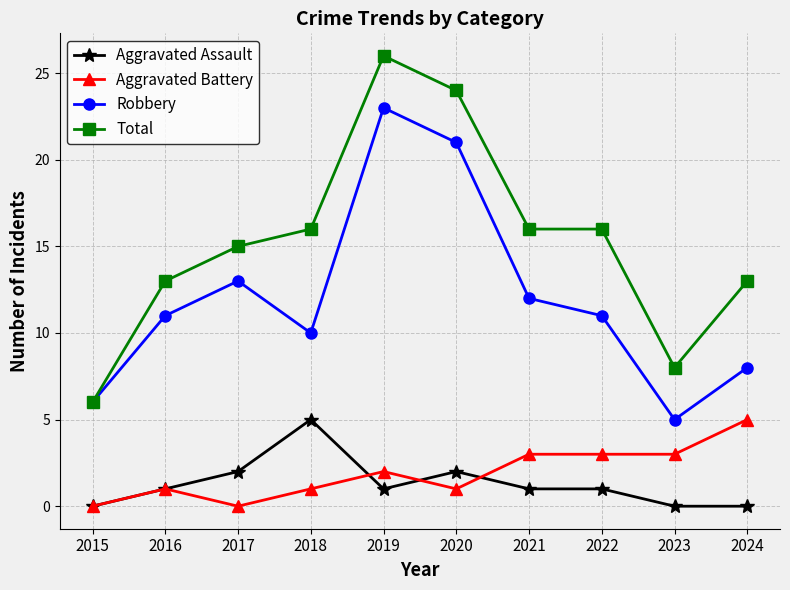

Does the chart have visible grid lines?

Yes